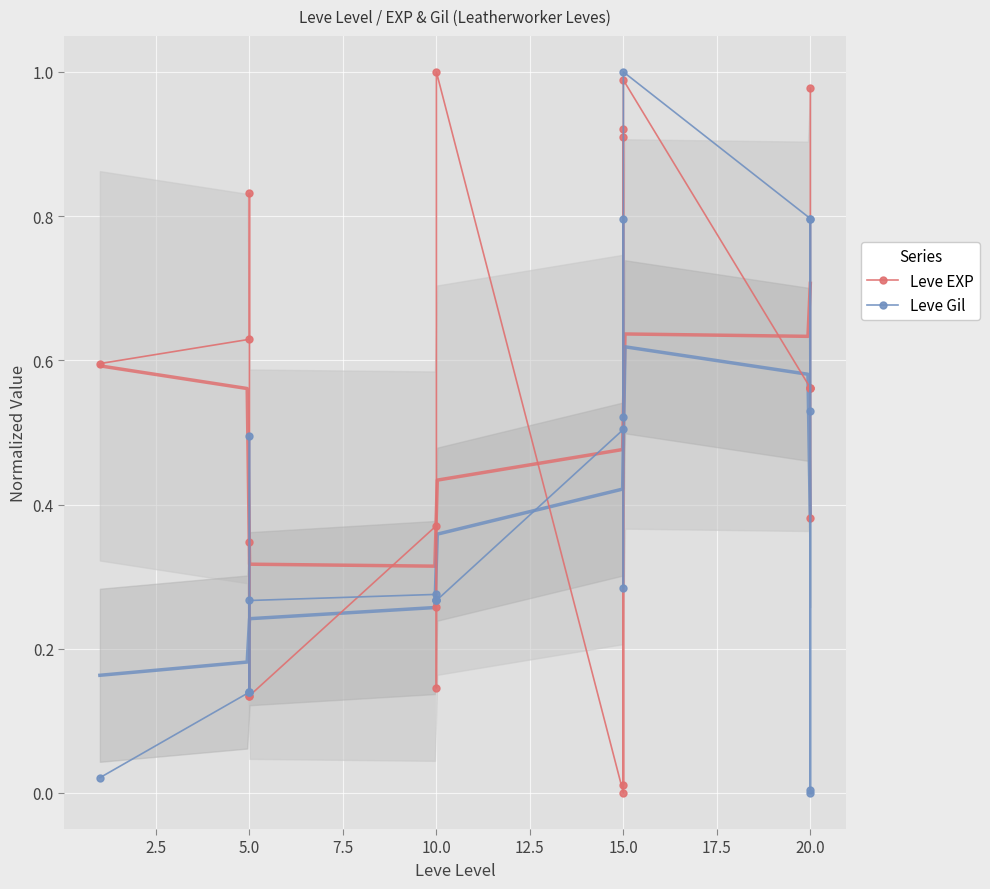

Is it true that Leve EXP equals 0.4 at 10.0?

False